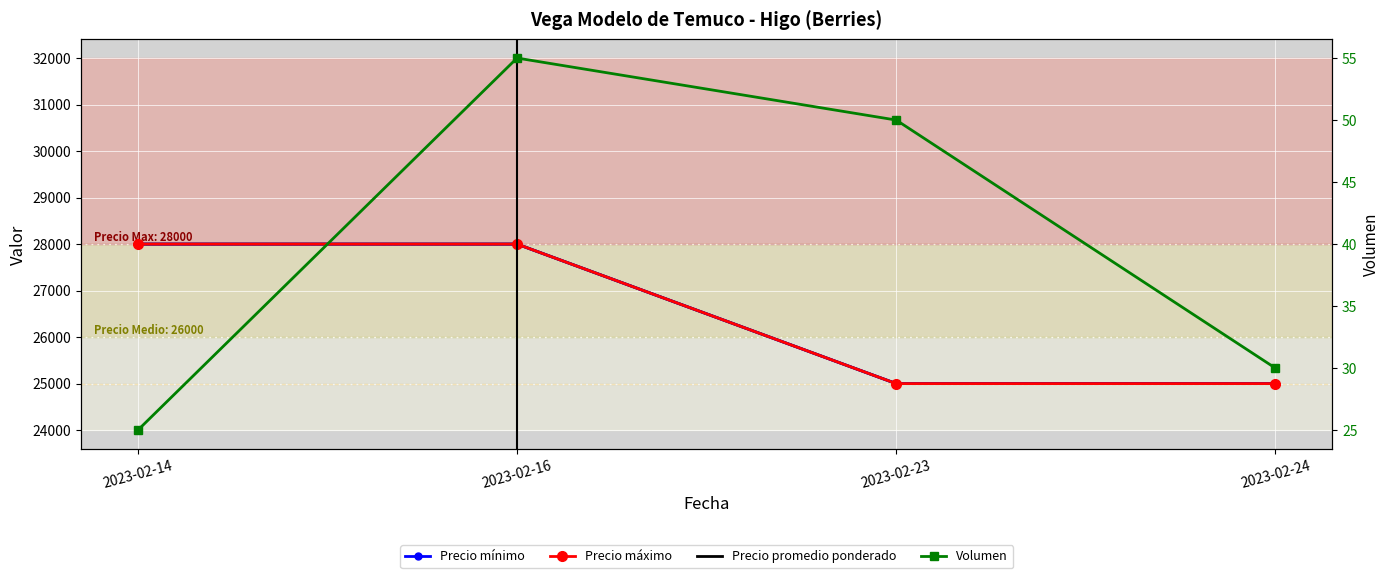

What is the sum of all Precio máximo values?

106000